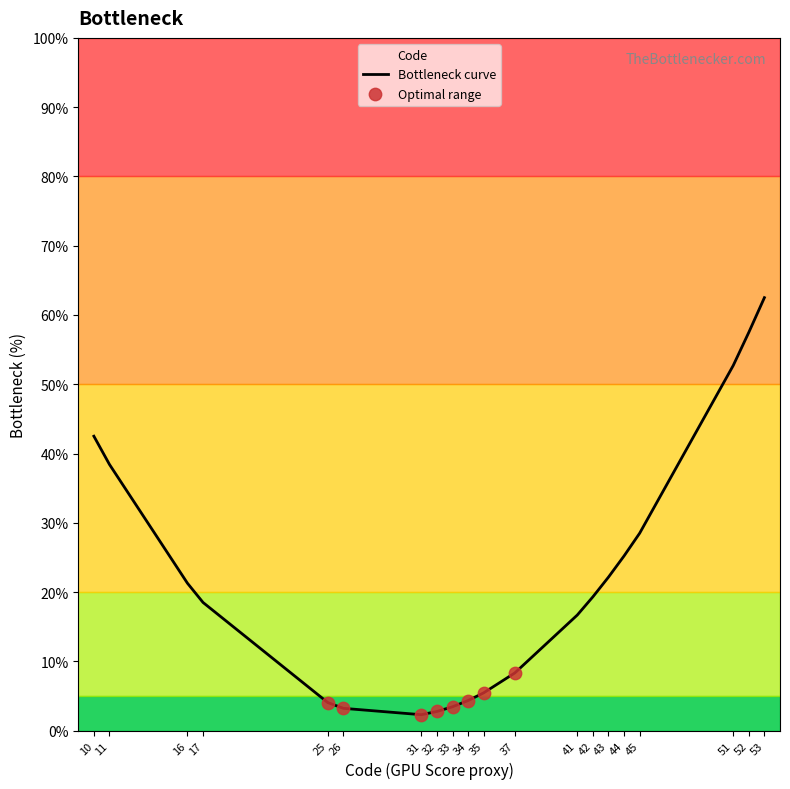

What is the ratio of the value at 51 to the value at 31?

23.0